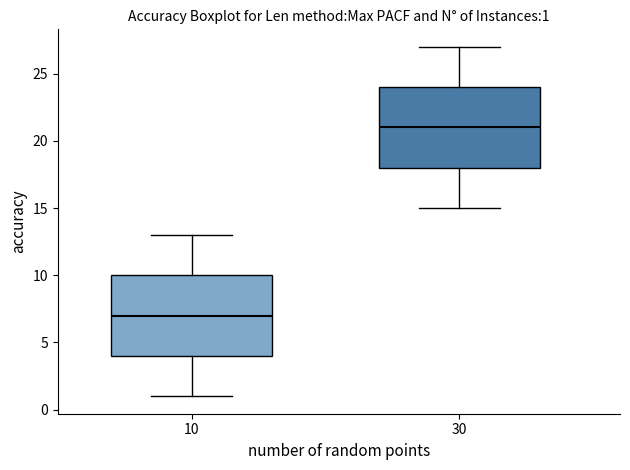

Which box has the lowest median line?

10